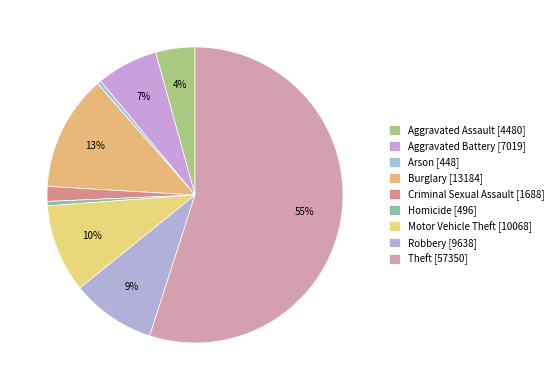

How many segments does this pie chart have?

9